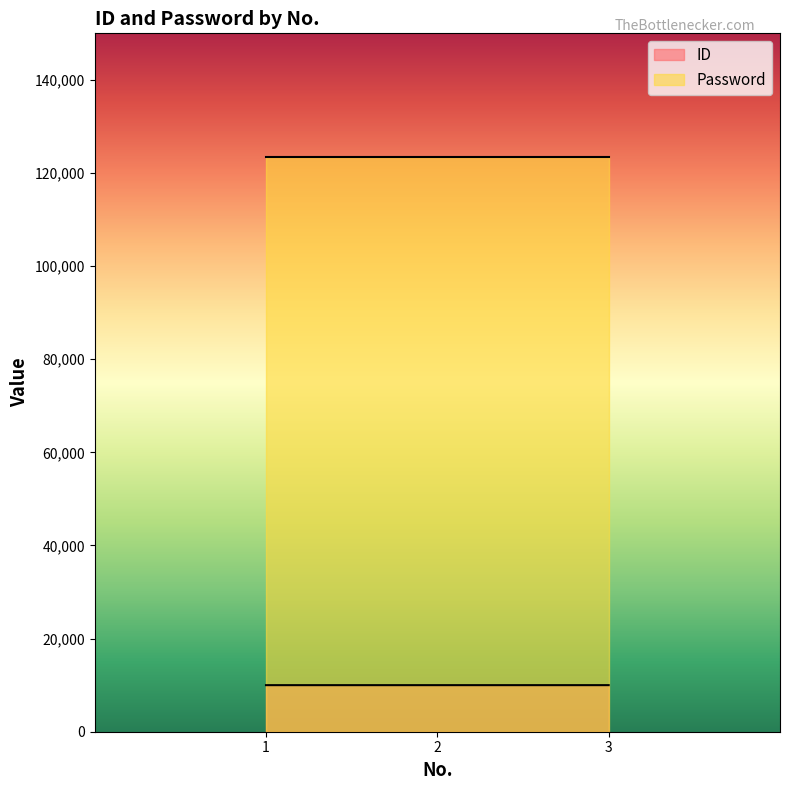

How many series are shown in this chart?

2